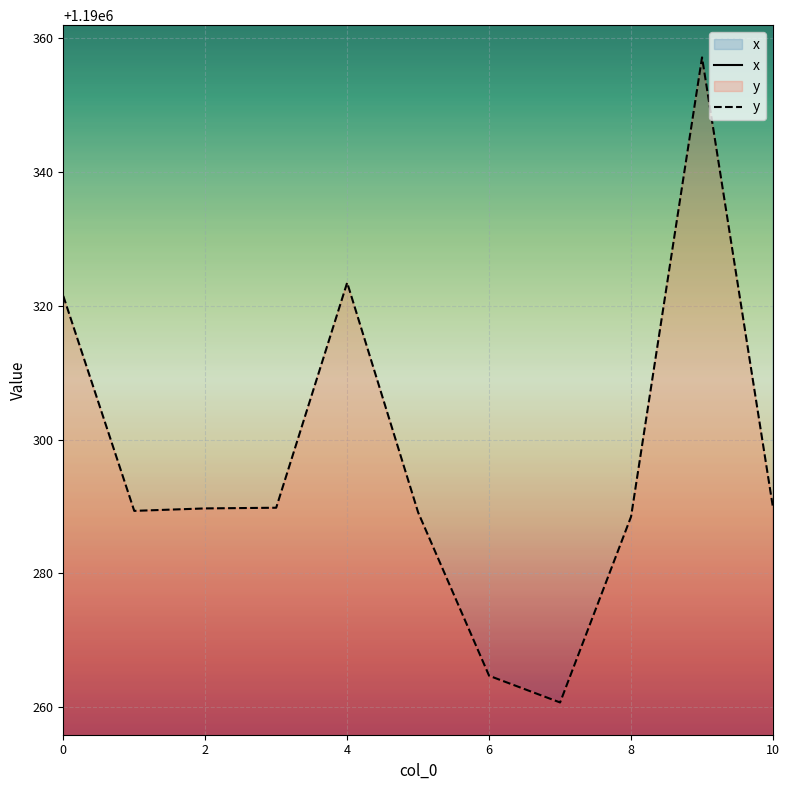

True or false: x and y intersect in this chart.

False